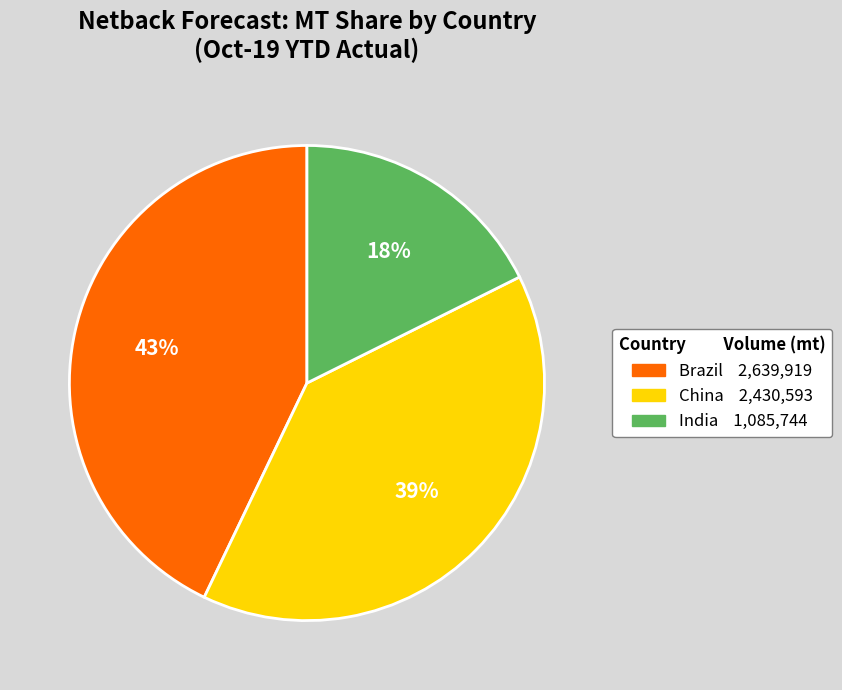

Does China account for over 50% of the chart?

No